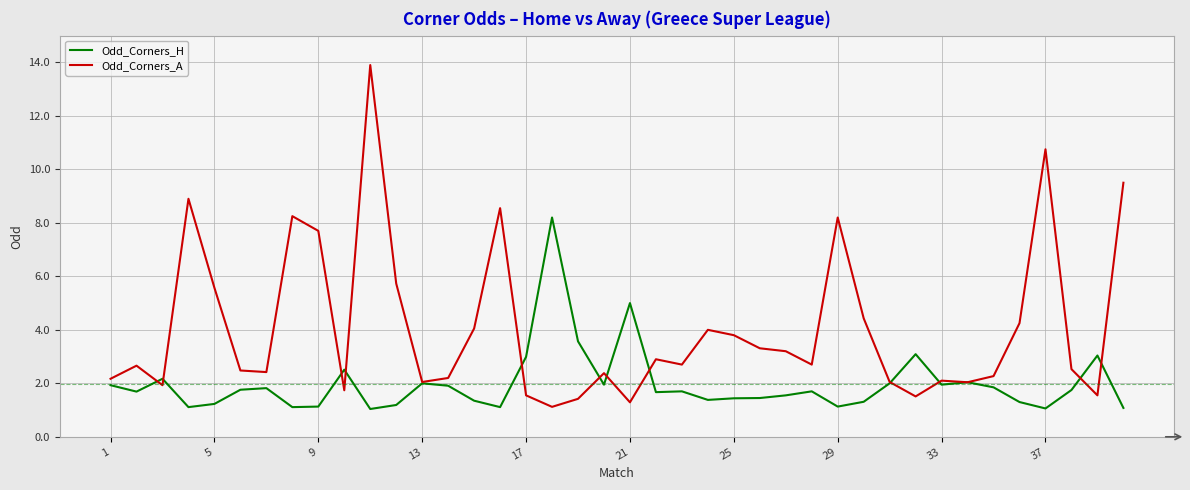

Which series has the largest total across all categories?

Odd_Corners_A